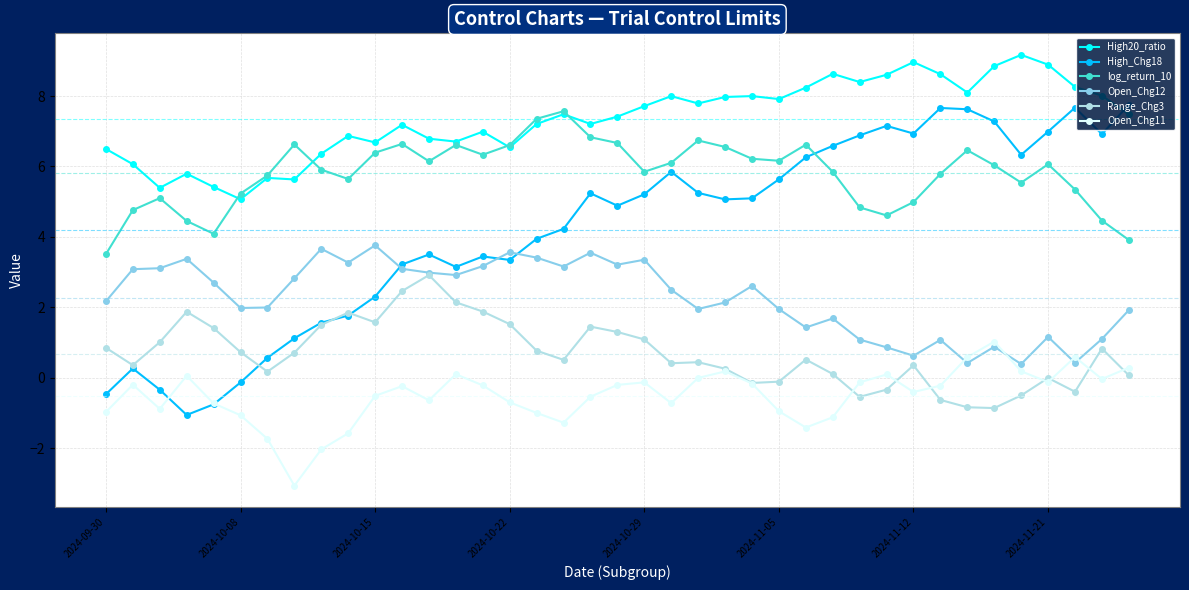

Which series has the largest total across all categories?

High20_ratio